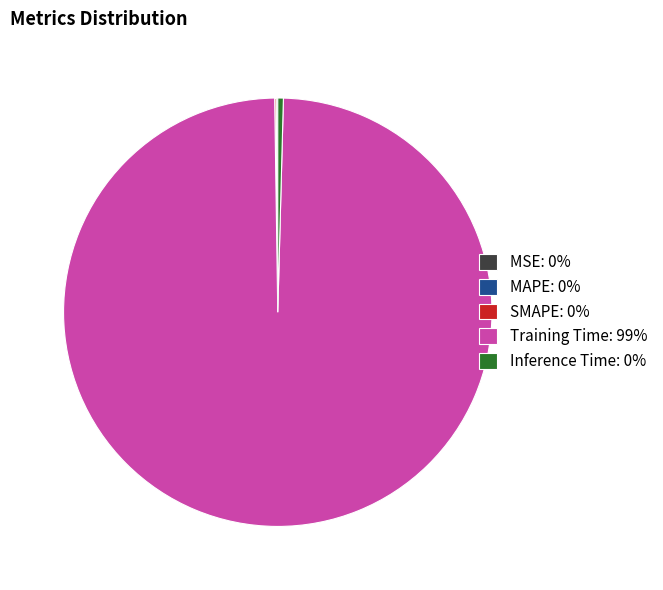

The Training Time: 99% slice represents 88% of the pie. True or false?

False